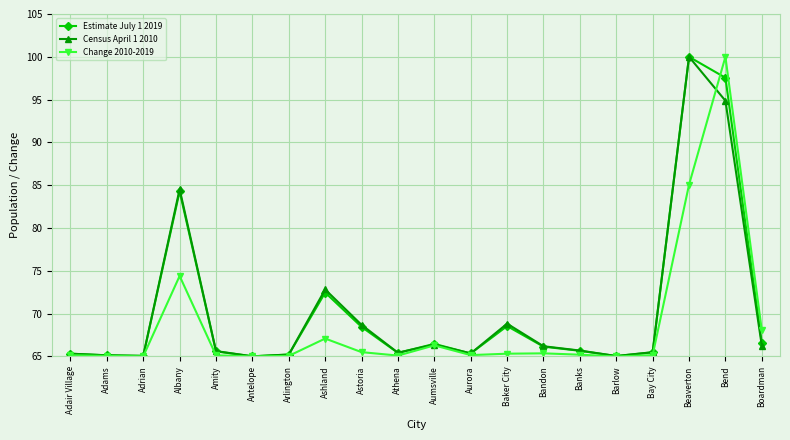

Where is Census April 1 2010 nearest to the value 82?

Albany